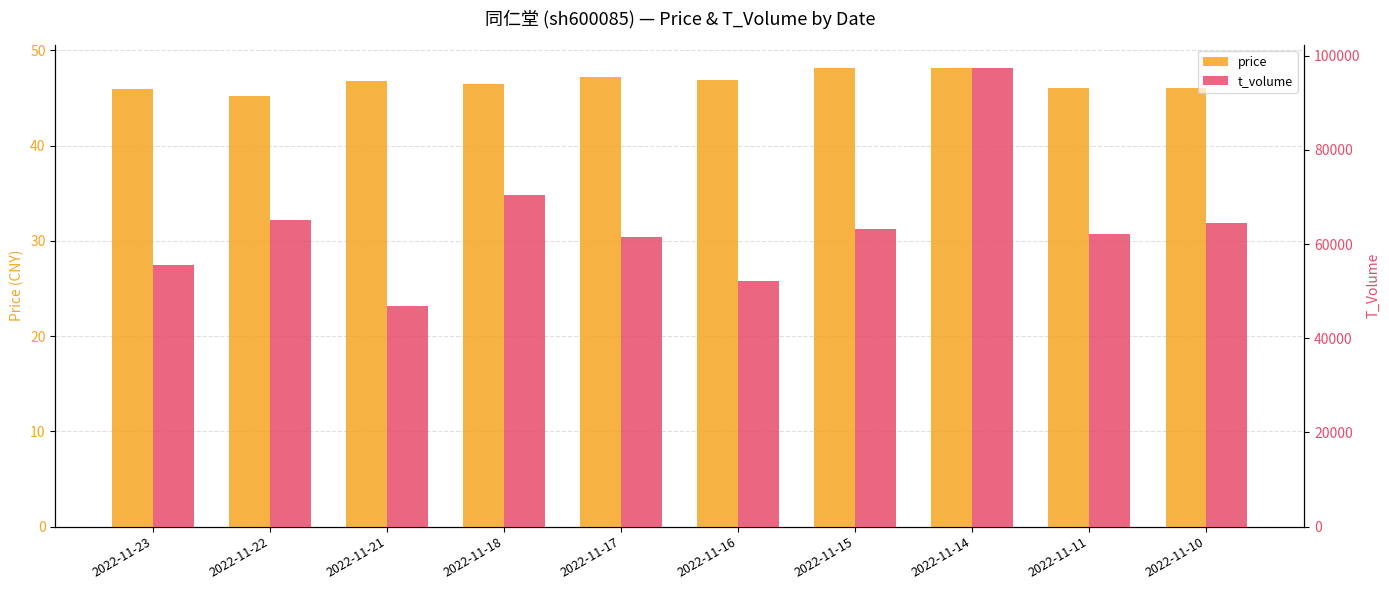

How many series are shown in this chart?

2